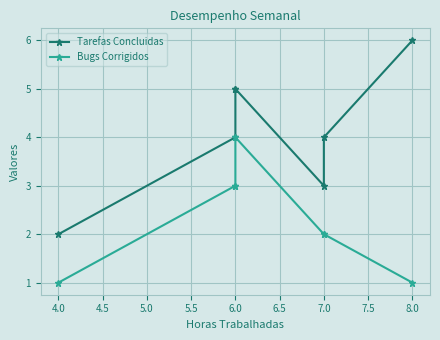

Which series has the largest total across all categories?

Tarefas Concluidas